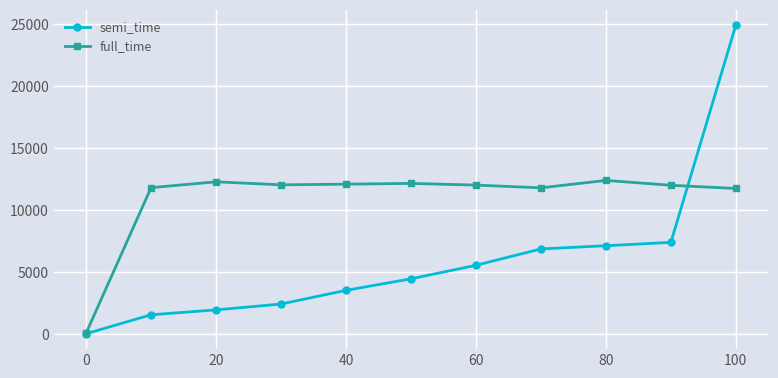

What is the sum of all semi_time values?

65588.0